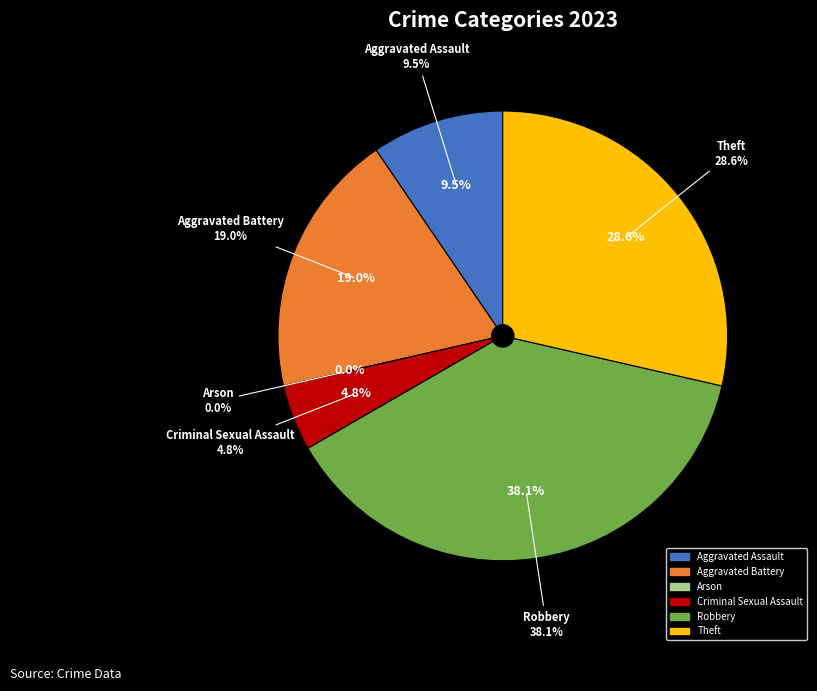

Do Criminal Sexual Assault and Robbery together represent more than half of the pie?

No